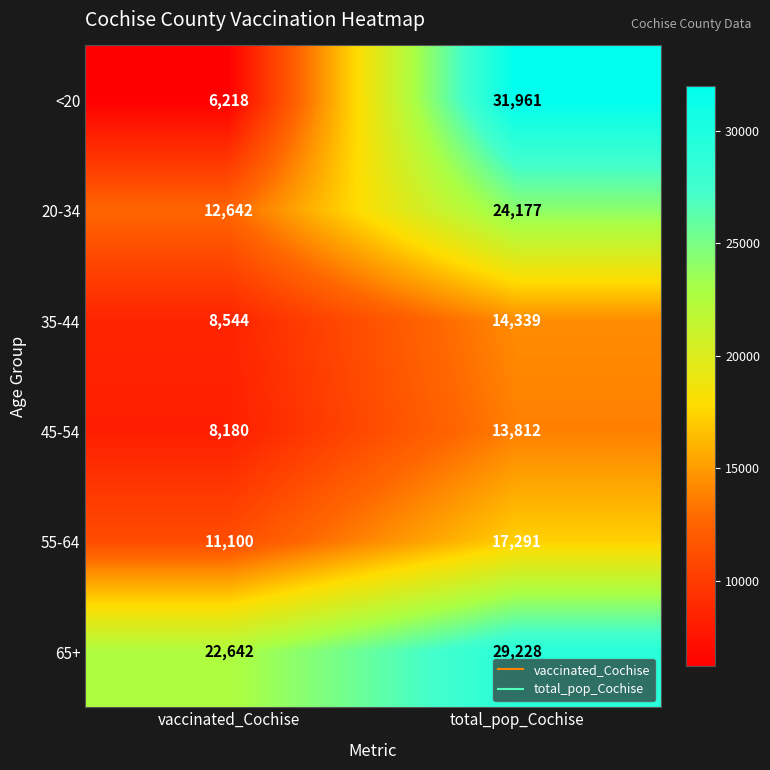

Reading left to right, transcribe all the data shown in this chart.

<20: 6218	31961
20-34: 12642	24177
35-44: 8544	14339
45-54: 8180	13812
55-64: 11100	17291
65+: 22642	29228